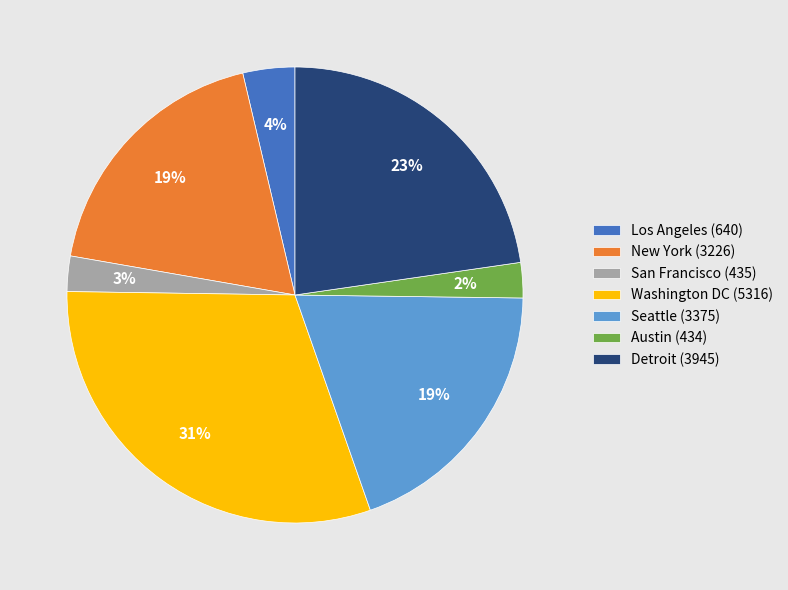

To the nearest percent, what is the average slice percentage?

14%